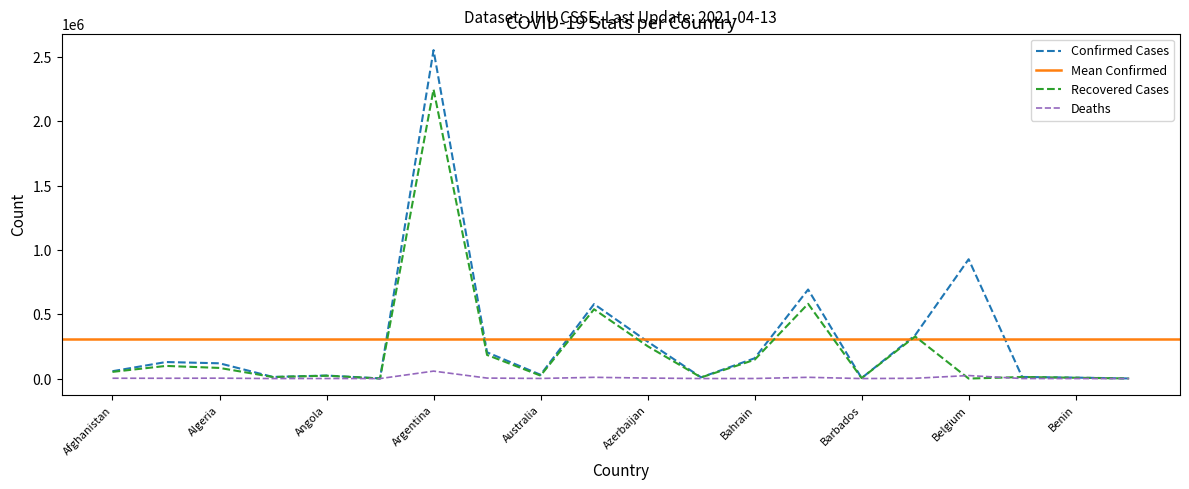

In Deaths, how many points are lower than both neighbors (excluding endpoints)?

6